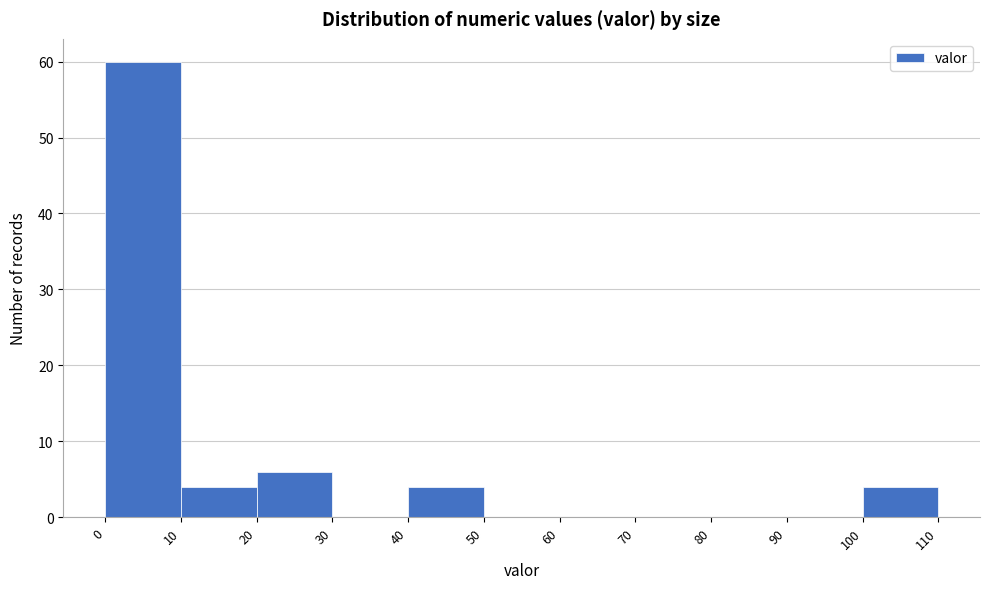

Reading left to right, transcribe this chart: for each bar, give the range it covers on the x-axis and its height. The values are not printed on the chart, so give them approximately, as read against the axis.

0 to 10: 60
10 to 20: 4
20 to 30: 6
30 to 40: 0
40 to 50: 4
50 to 60: 0
60 to 70: 0
70 to 80: 0
80 to 90: 0
90 to 100: 0
100 to 110: 4